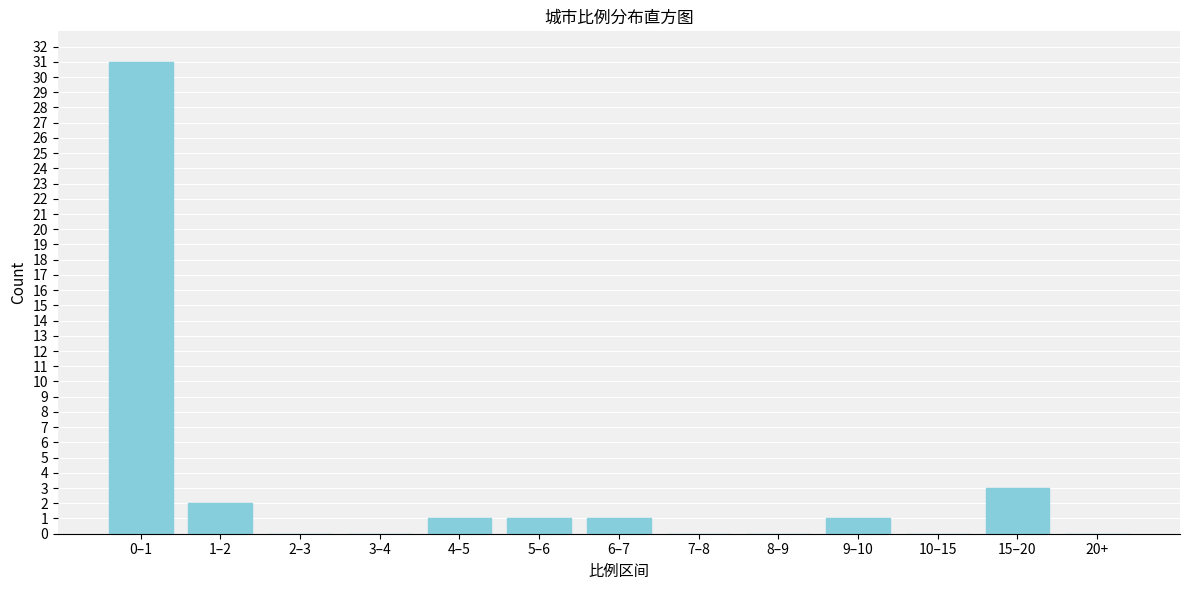

Reading right to left, what are all the values shown in this chart?

20+=0	15–20=3	10–15=0	9–10=1	8–9=0	7–8=0	6–7=1	5–6=1	4–5=1	3–4=0	2–3=0	1–2=2	0–1=31